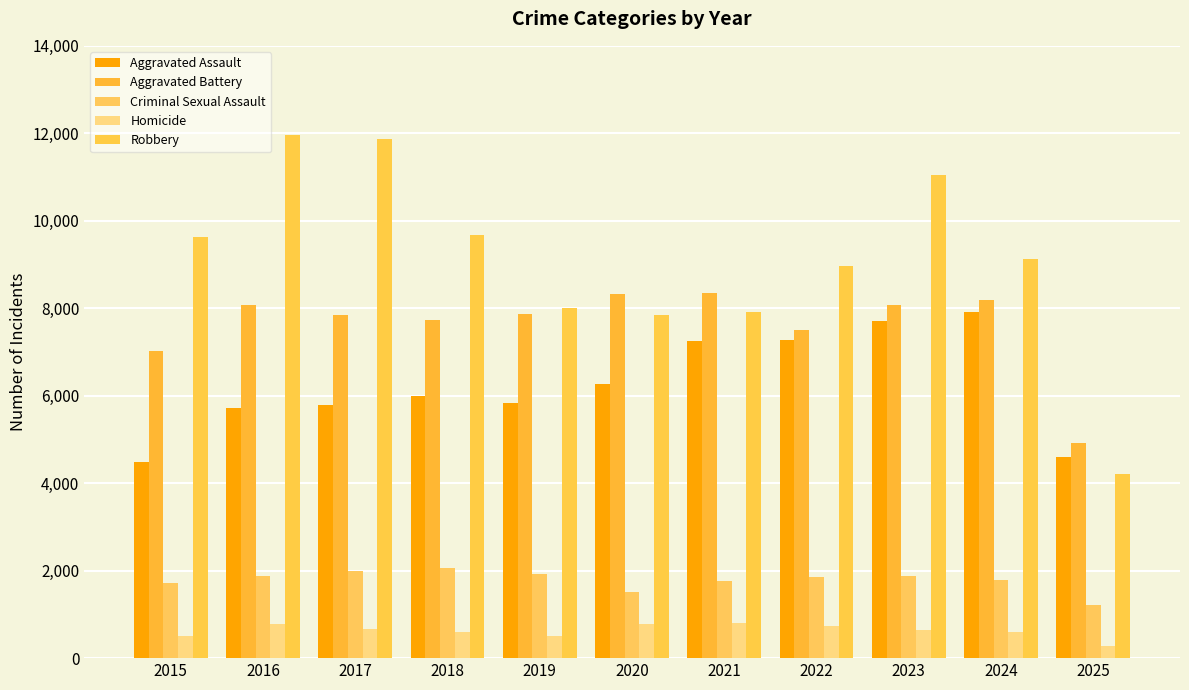

What is the total value across all series at 2025?

15238